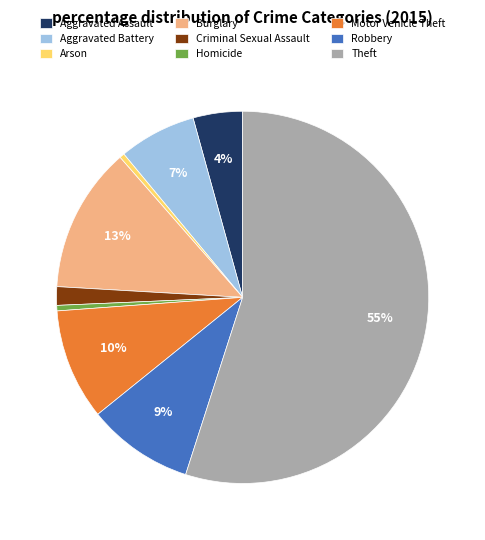

Is it true that Burglary is 13% of the pie?

True